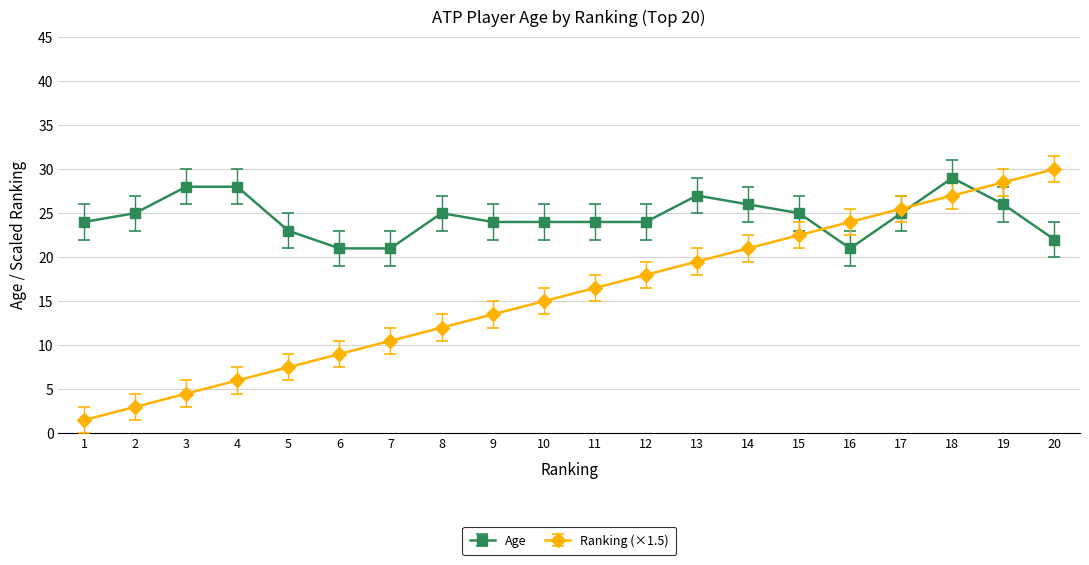

How many Age values are between 24 and 26?

11